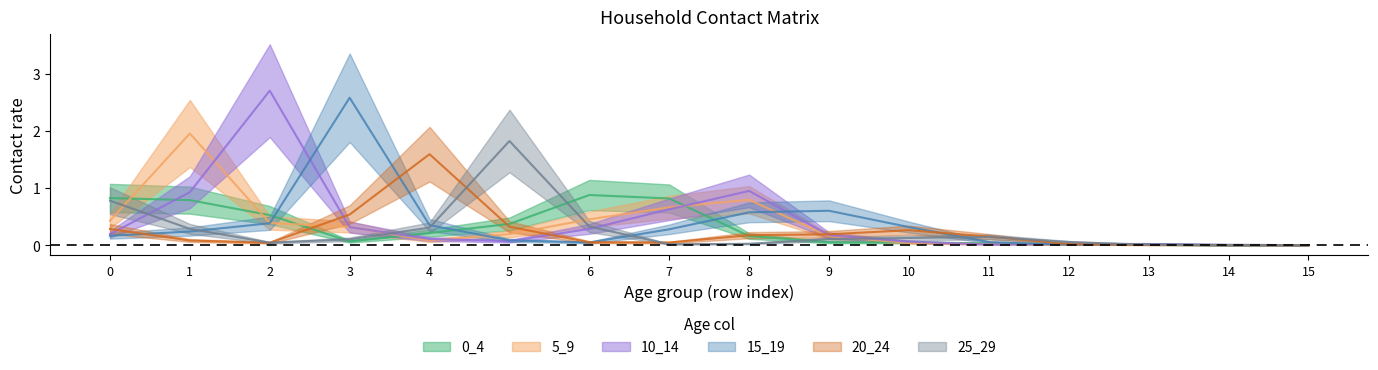

List the labels in order of 15_19 value, smallest first.

15, 14, 12, 13, 6, 11, 5, 0, 1, 7, 10, 4, 2, 8, 9, 3